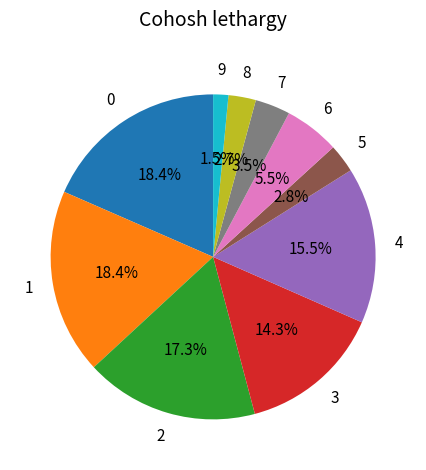

Is there a majority slice in this chart?

No